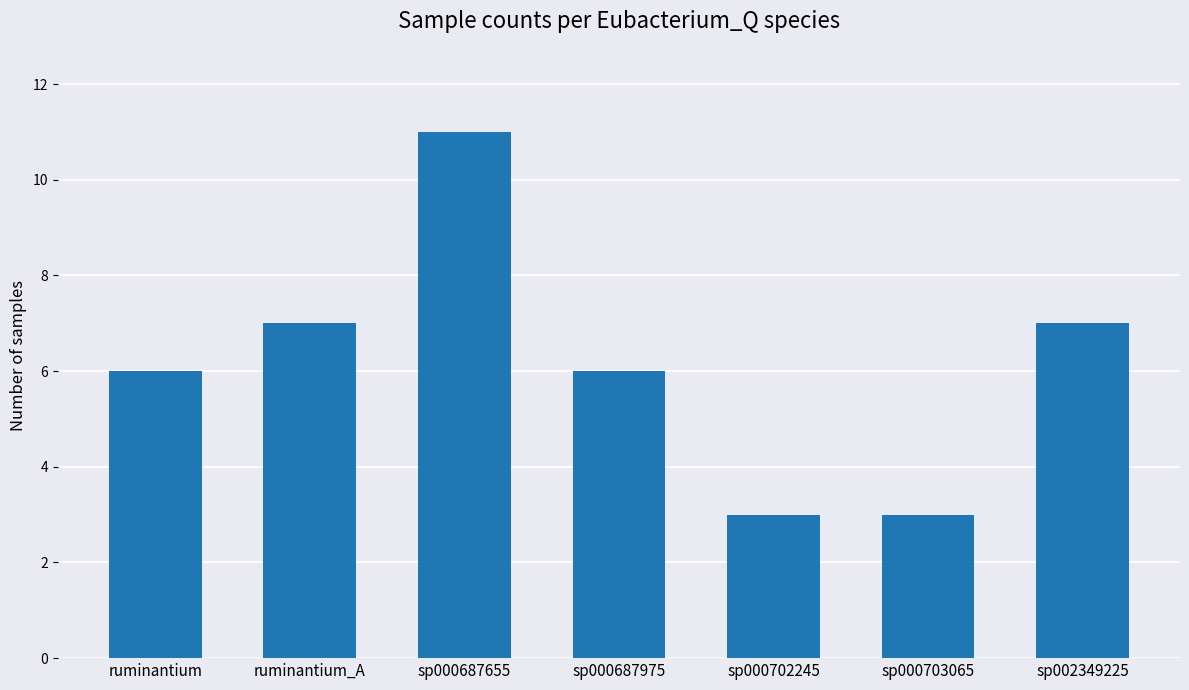

Reading left to right, extract all data points from this chart.

6	7	11	6	3	3	7